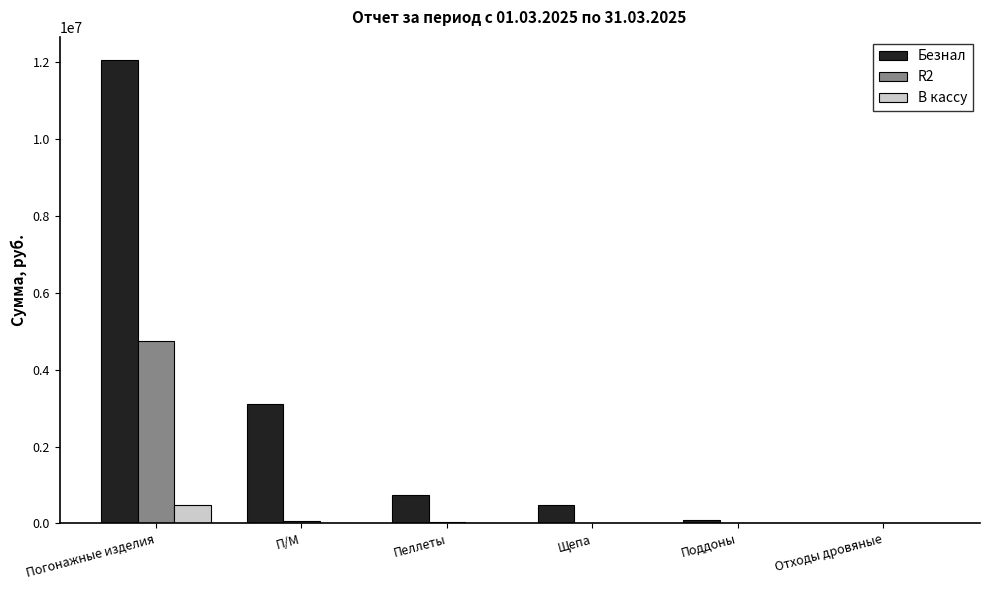

The В кассу series shows 0.0 at Поддоны. True or false?

True